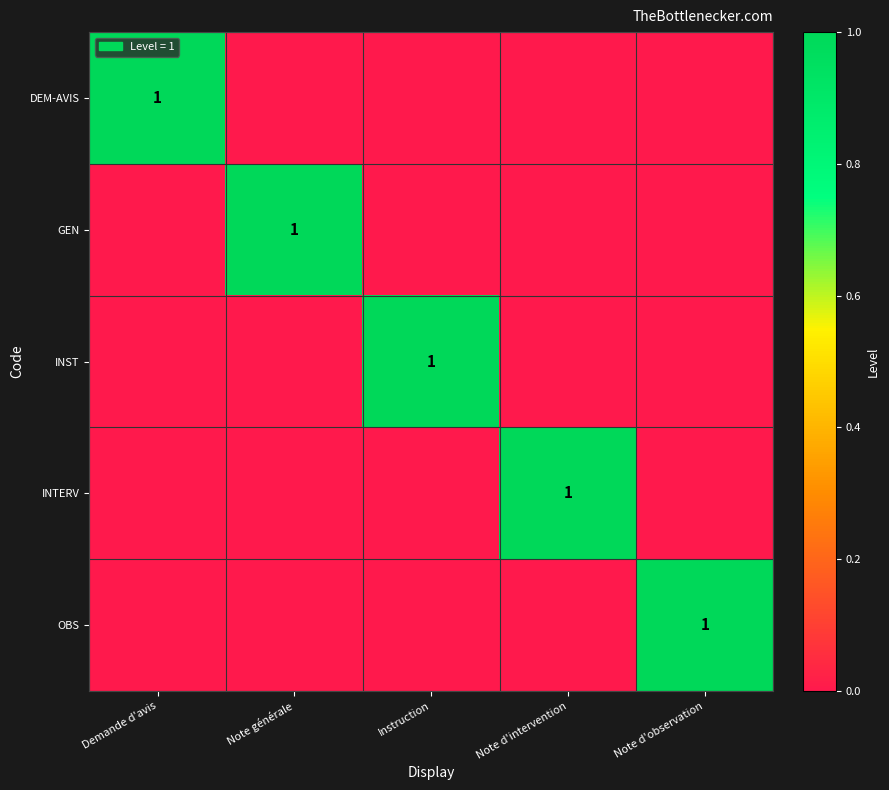

At how many categories does at least one series exceed 0?

5